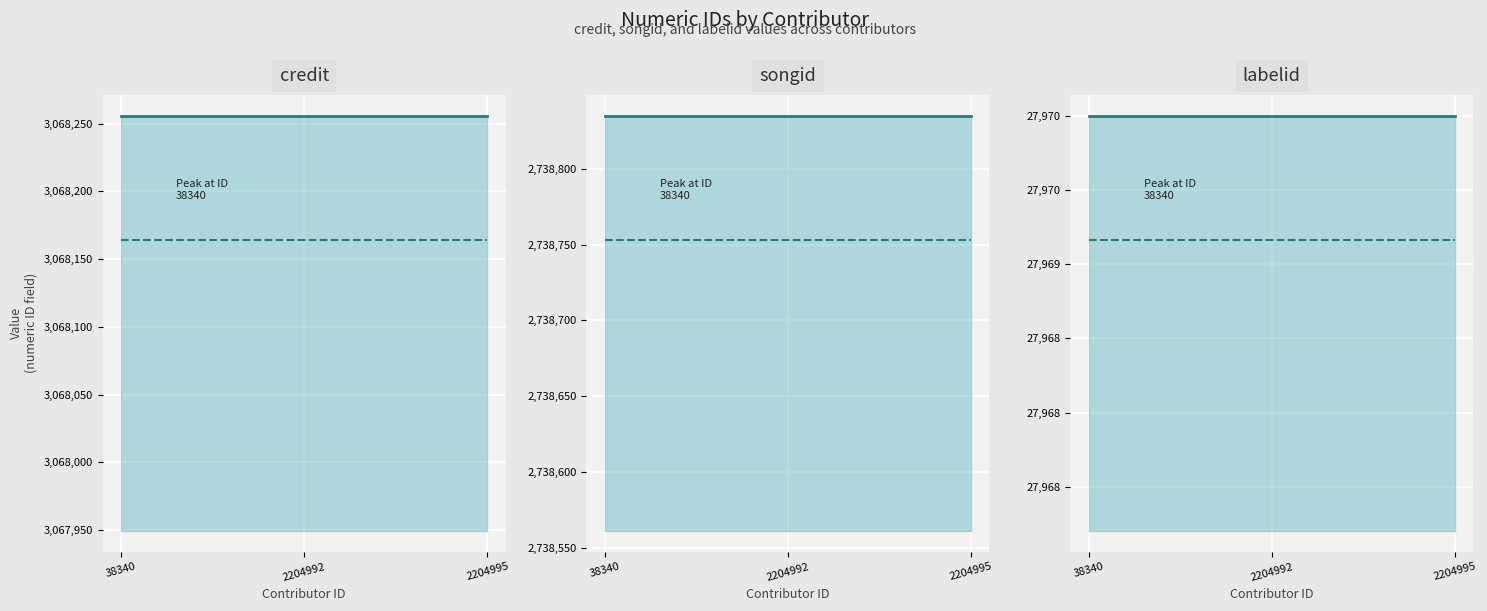

Which series has the largest total across all categories?

credit (solid)